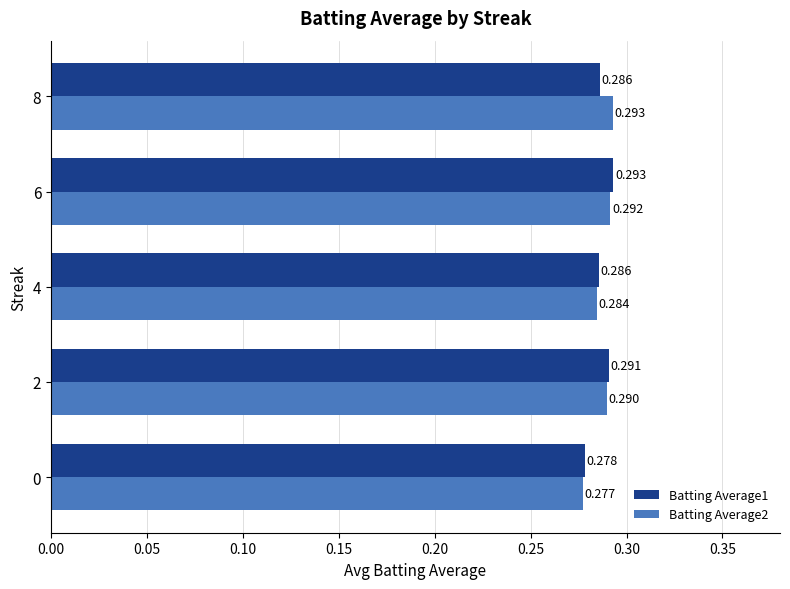

Is the value of Batting Average2 at 8 greater than the value of Batting Average1 at 8?

Yes